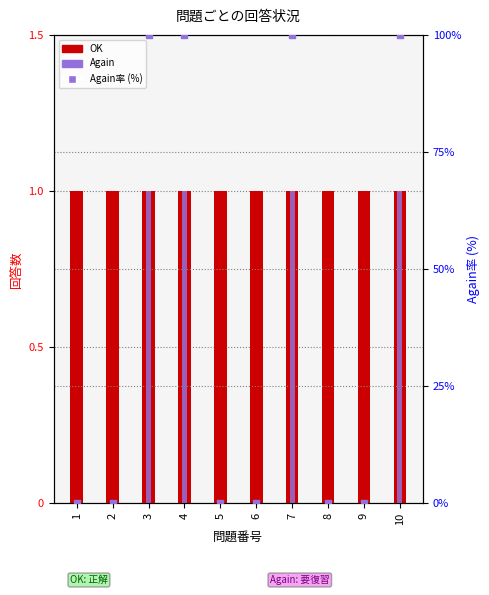

Which series contains the lowest Y value?

Again